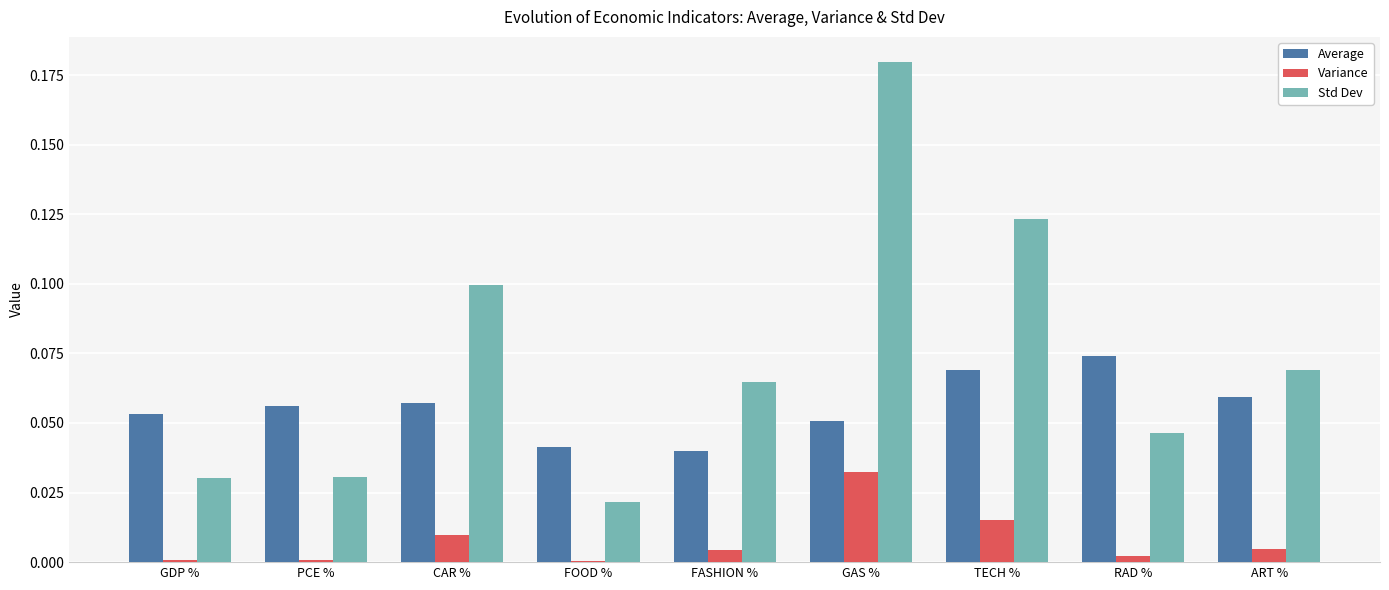

Between TECH % and ART %, which series saw the biggest shift?

Std Dev